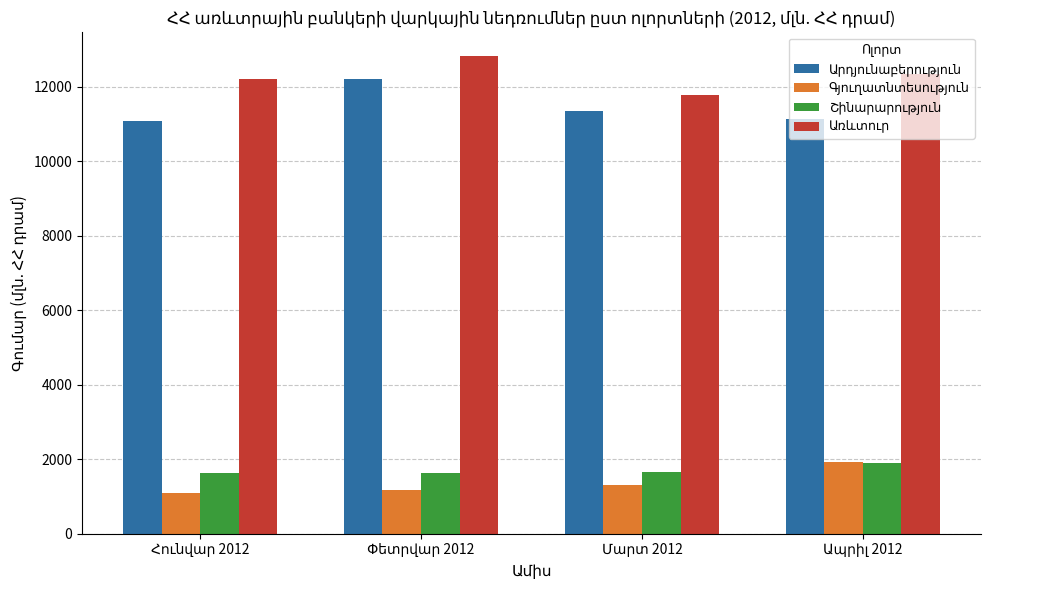

Does the chart contain stacked bars?

No